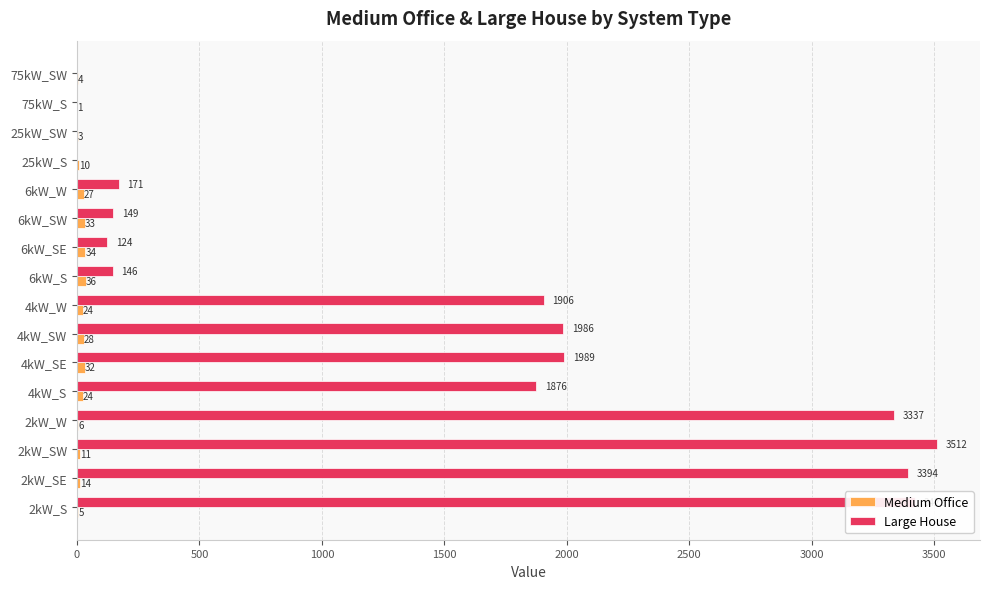

How many values in Large House are above zero?

12